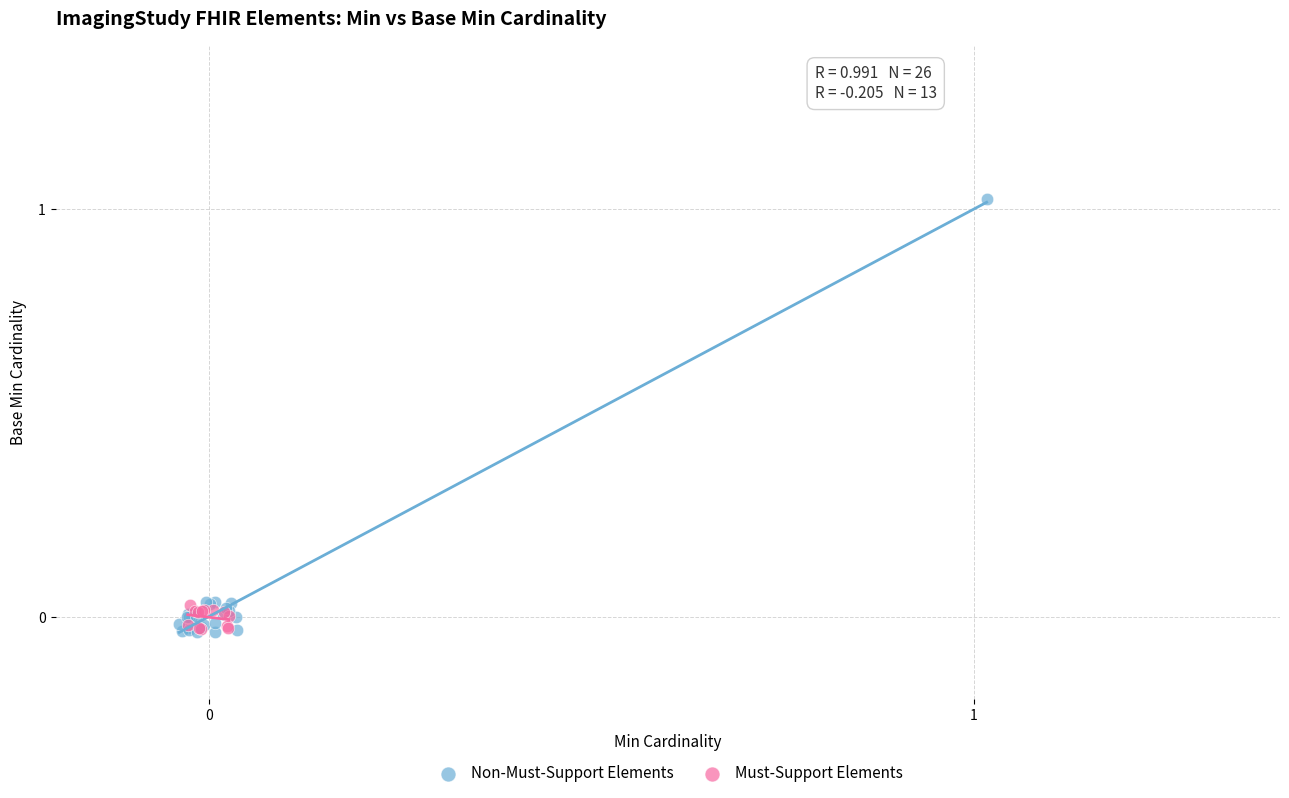

Which series reaches the maximum Y coordinate?

Non-Must-Support Elements